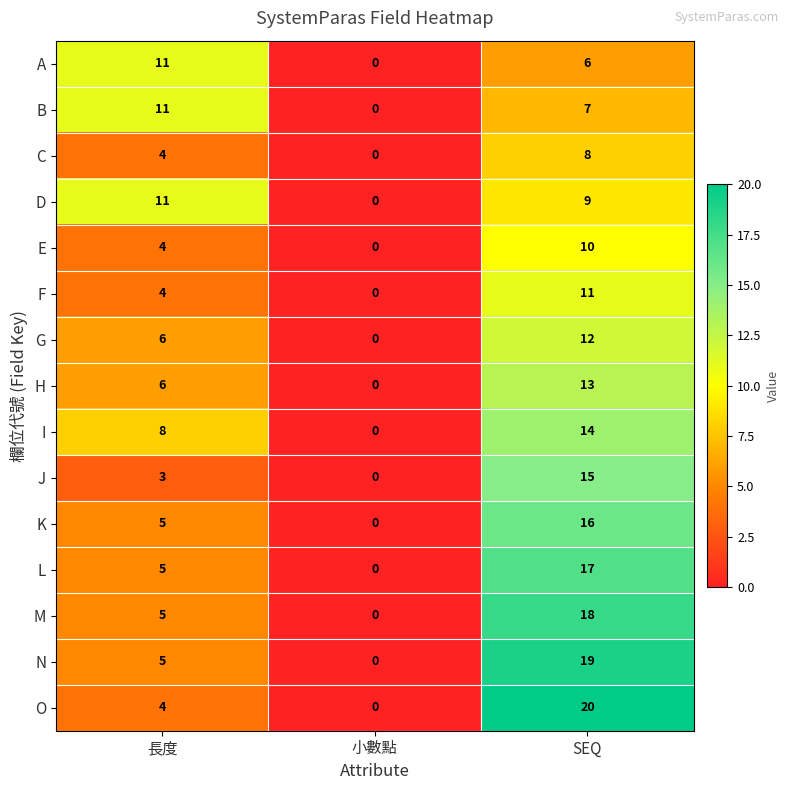

Which series has the largest range (max minus min)?

O